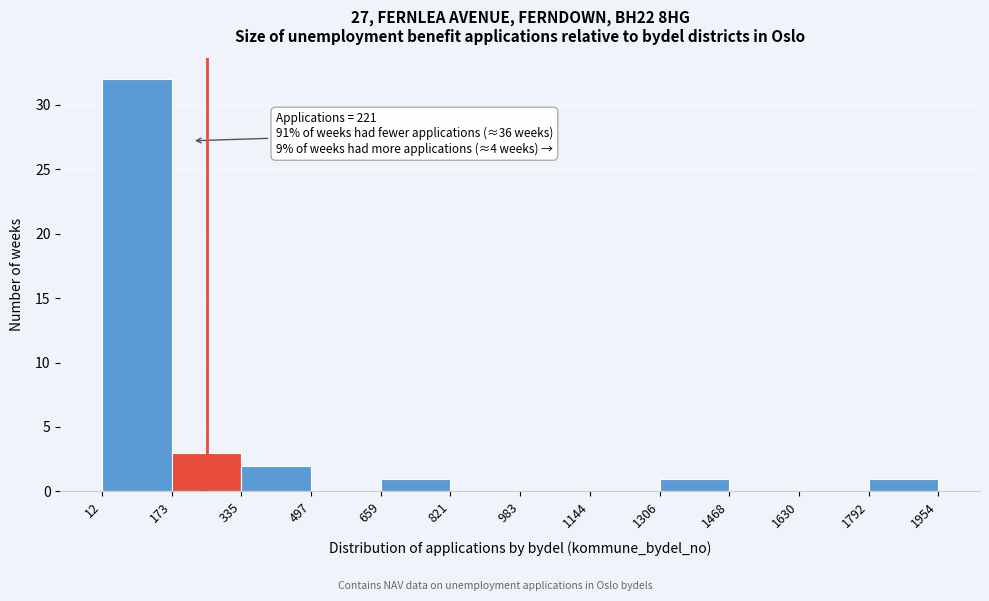

Over which range of the x-axis is the bar tallest?

12 to 173